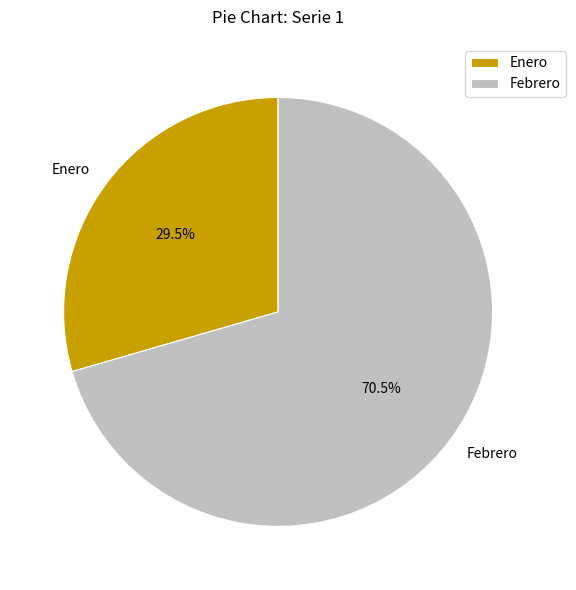

Which slice is the smallest?

Enero